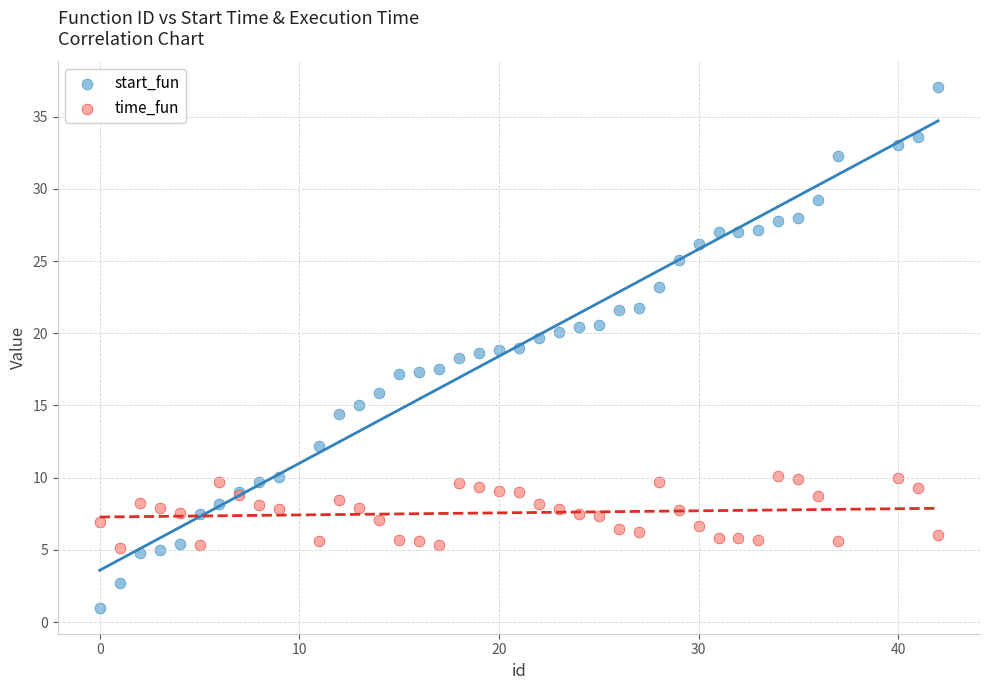

What is the X range (max minus min) for the scatter plot?

42.0